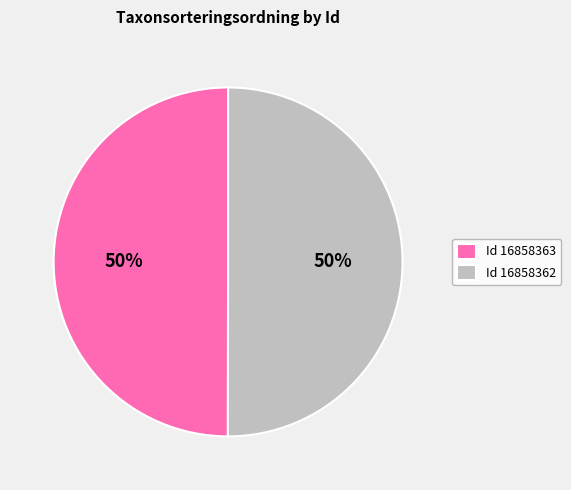

What is the ratio of the value at Id 16858362 to the value at Id 16858363?

1.0